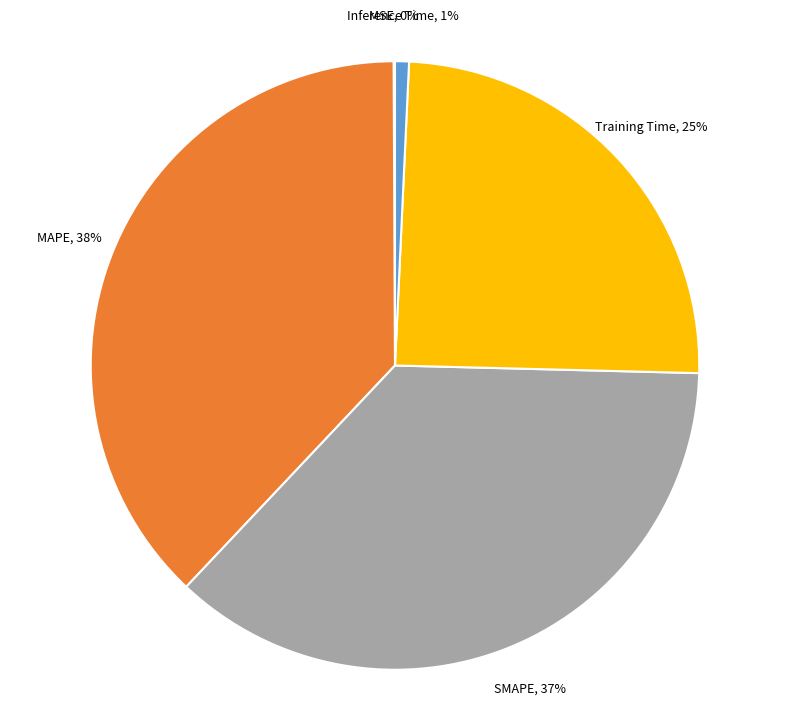

Which category has the biggest portion of the pie?

MAPE